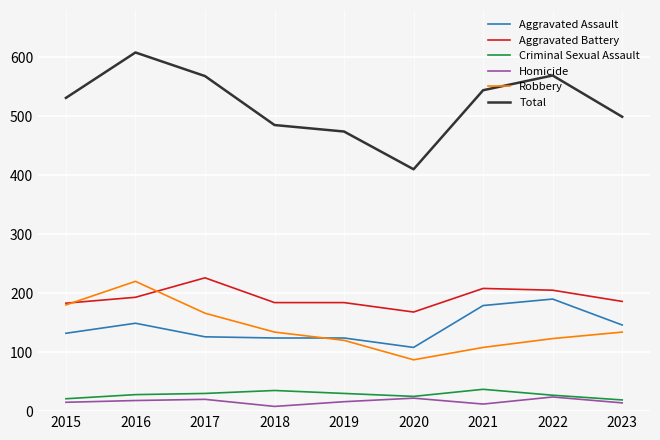

How many lines are shown in the chart?

6